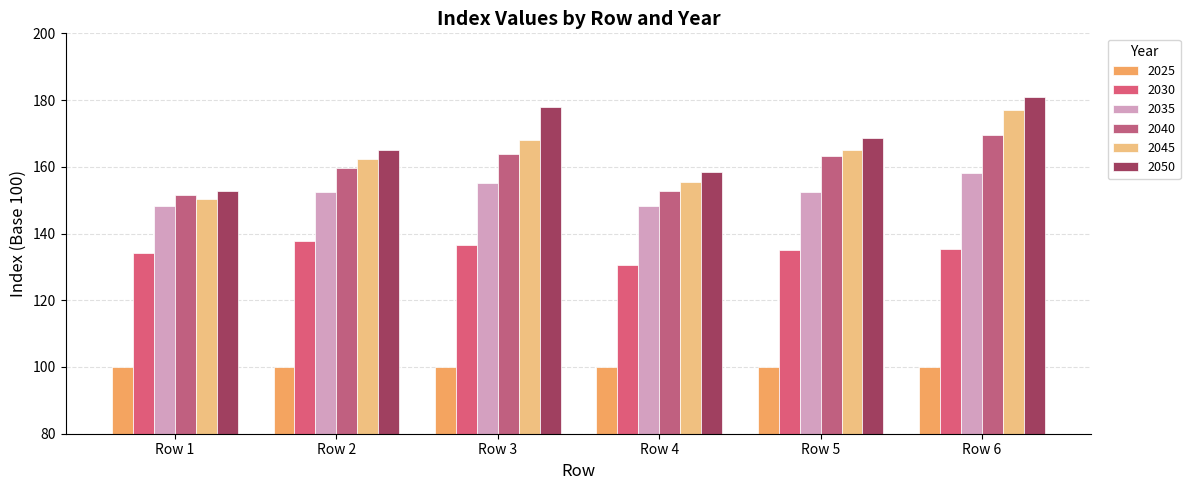

What is the total value across all series at Row 4?

845.2